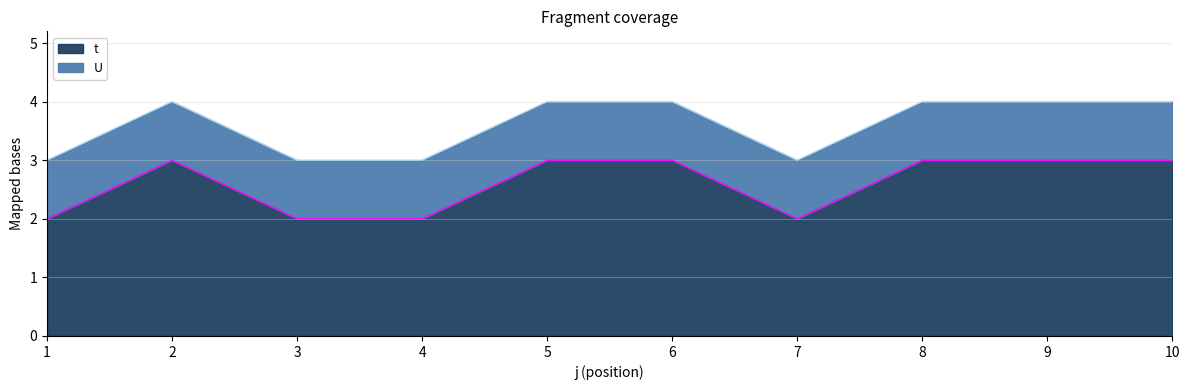

Where is the first local maximum?

2